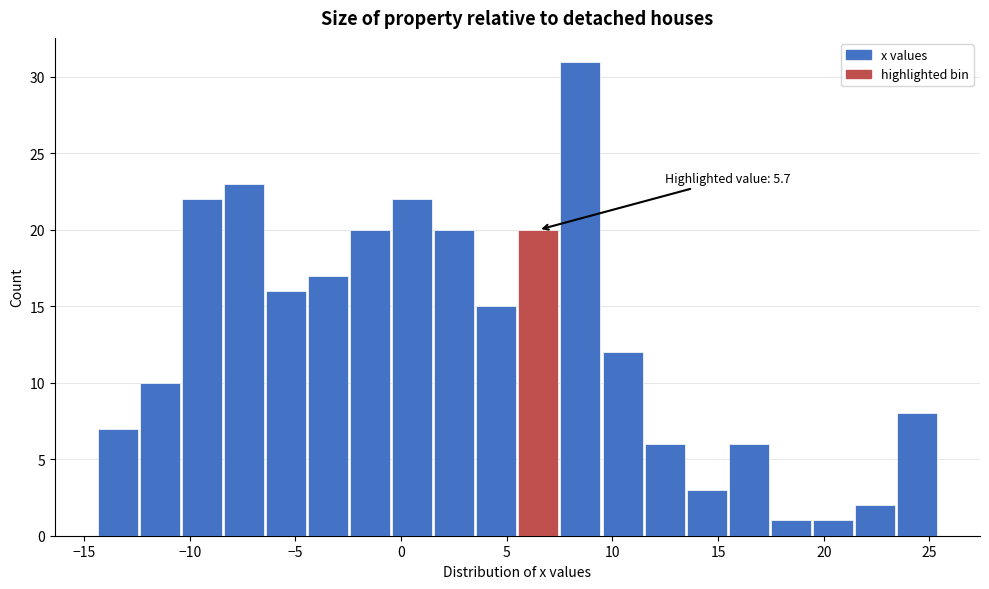

Around what value on the x-axis is the tallest bar? Give the approximate position of its centre, as read against the axis.

8.5